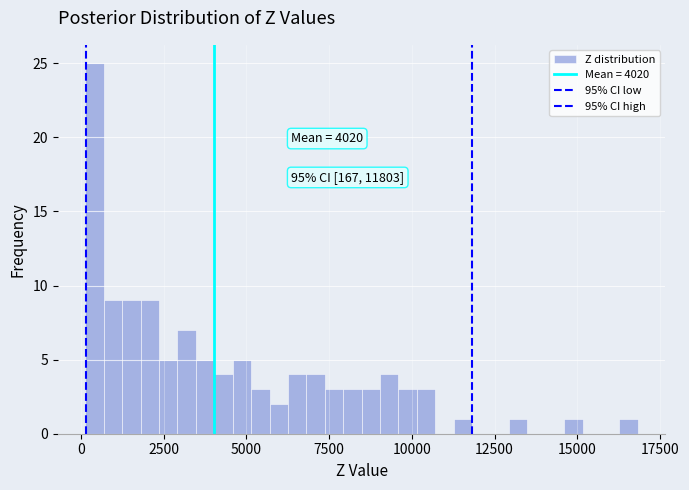

Read against the x-axis, roughly where is the centre of the tallest bar?

500